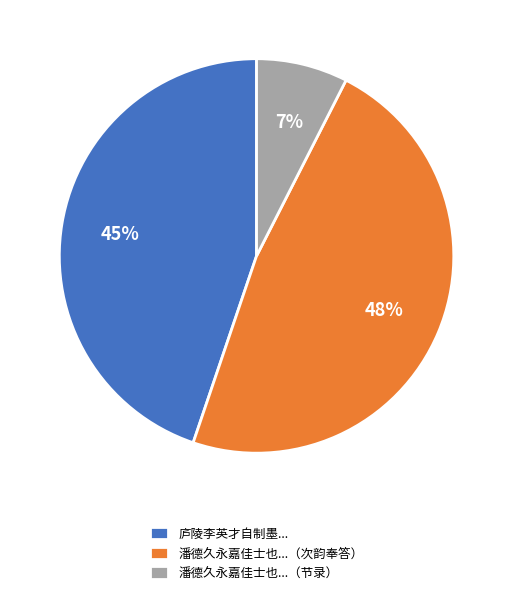

True or false: 潘德久永嘉佳士也...（节录） accounts for 7% of the total.

True